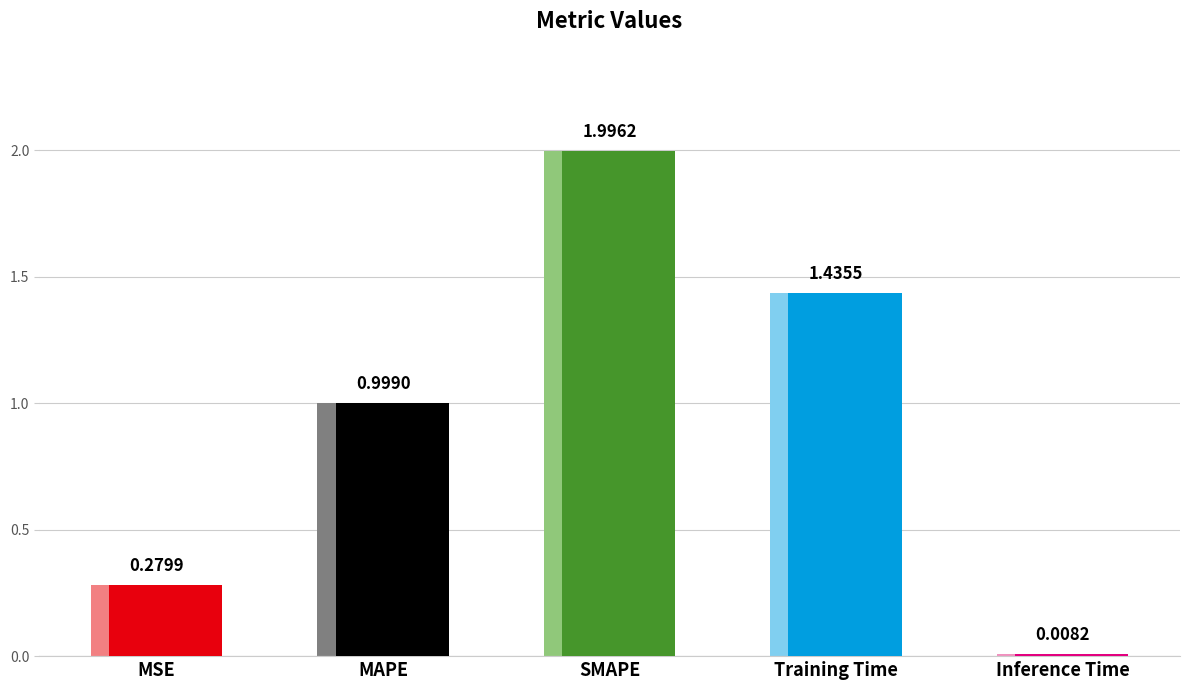

What is the sum of all values?

4.7